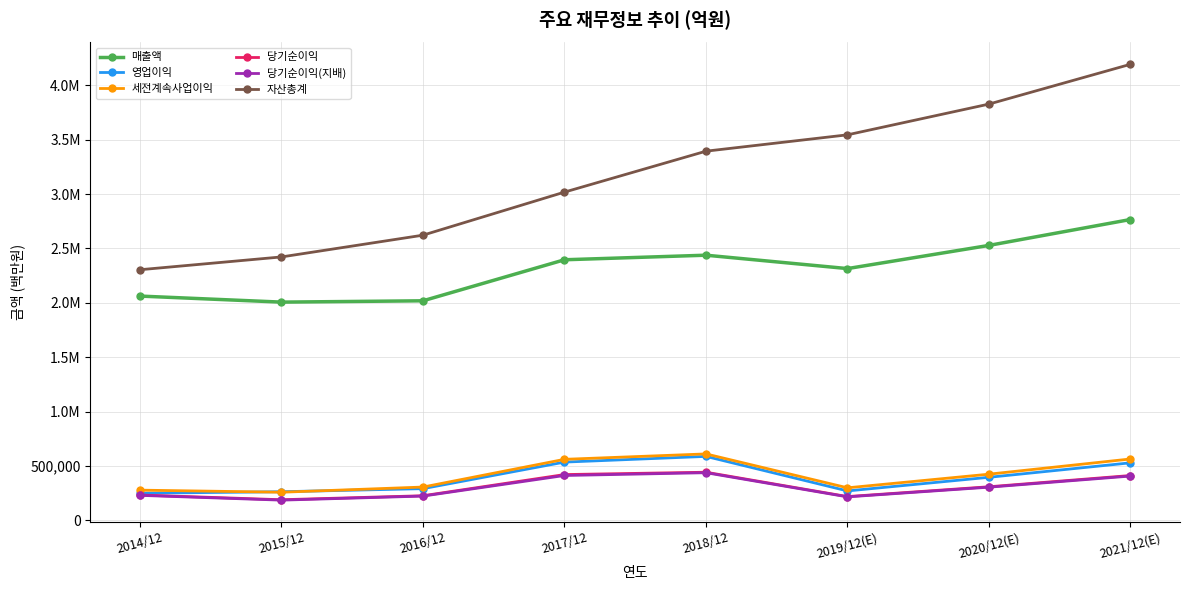

What is the lowest value of the 세전계속사업이익 series?

259610